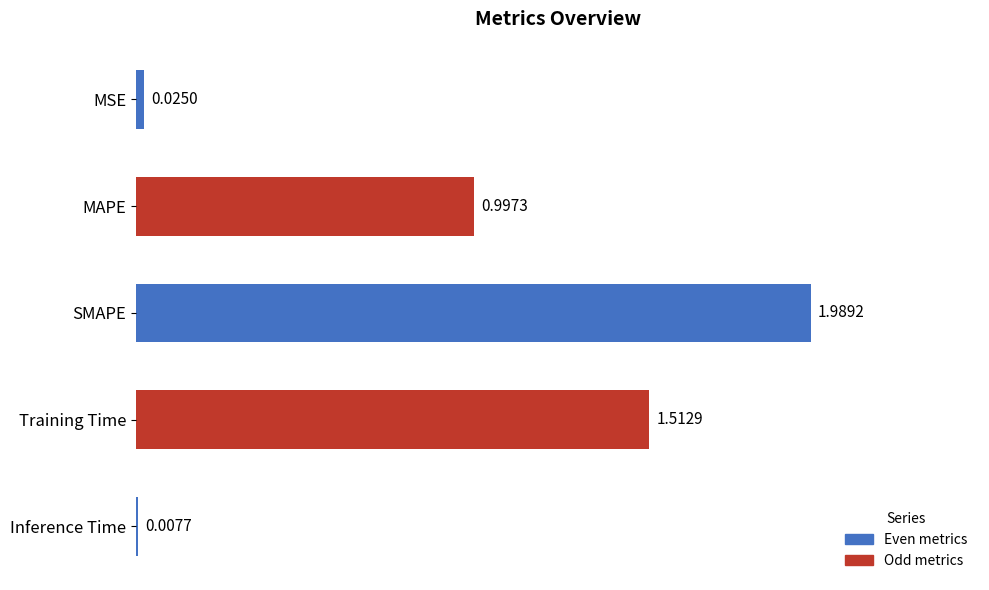

Does the chart contain stacked bars?

No